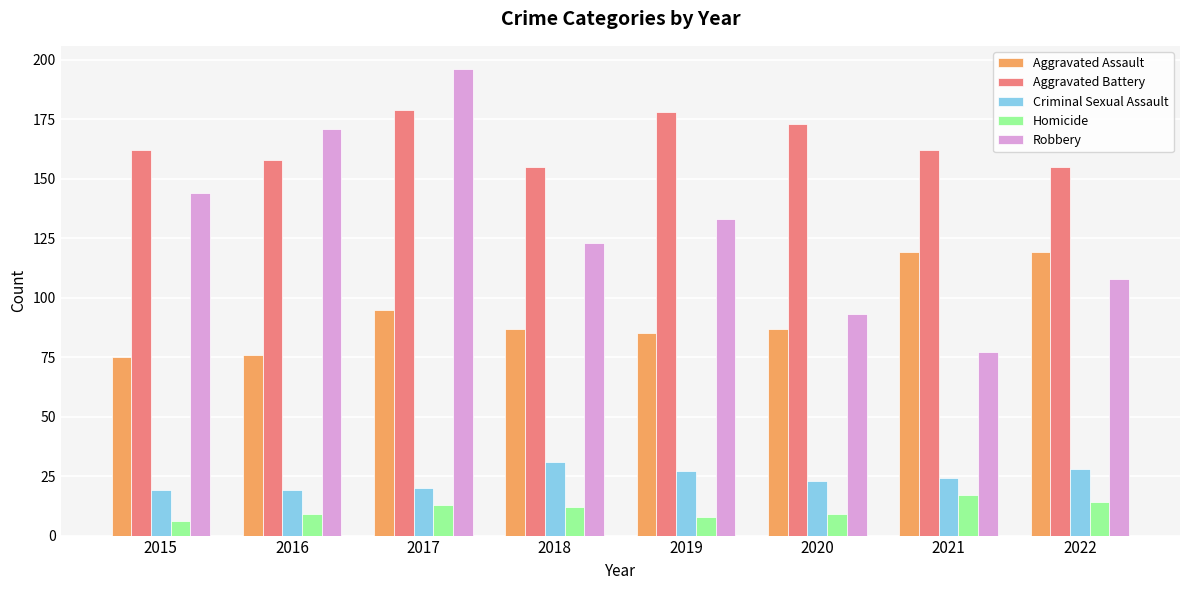

How many data points does each series have?

8